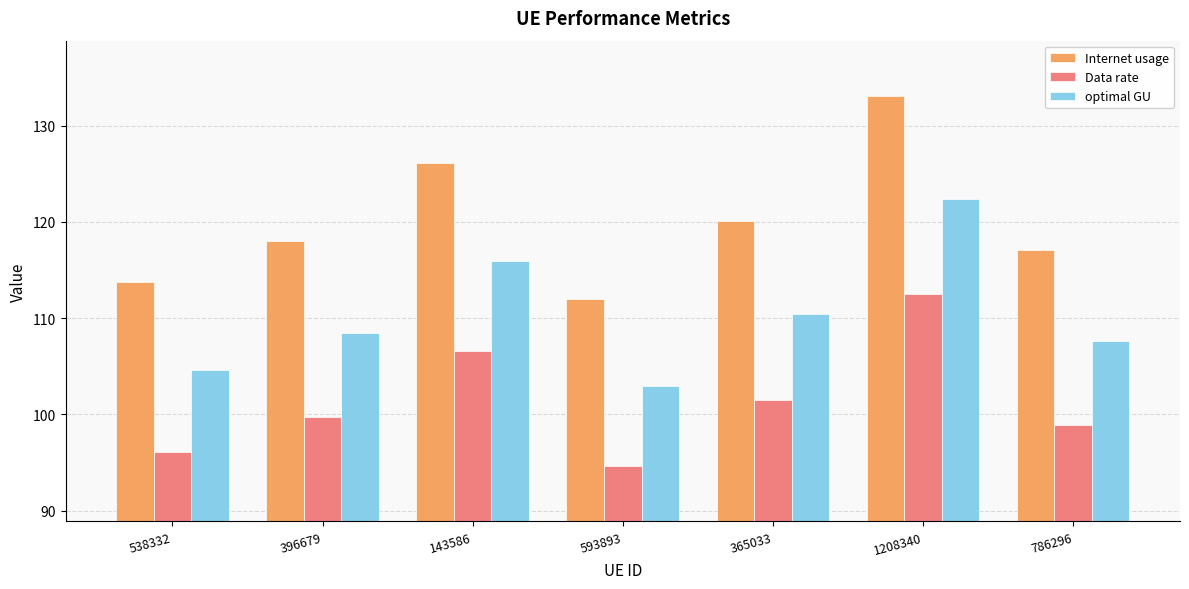

Which category has the highest value in the Internet usage series?

1208340